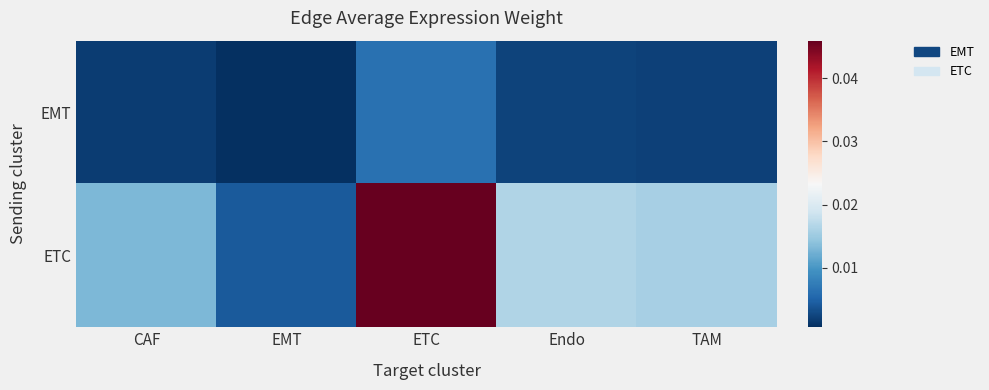

Between CAF and ETC, which series saw the biggest shift?

ETC